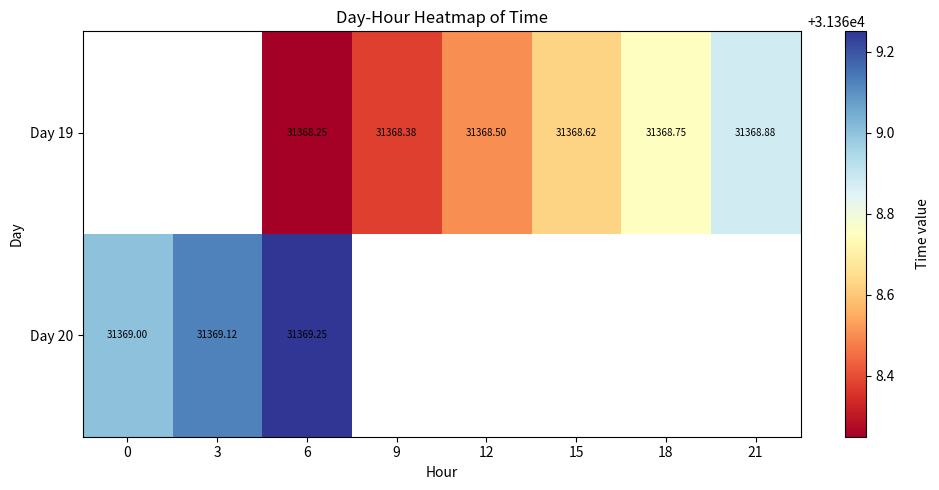

True or false: Day 19 has a value of 31368.2 at 6.

True